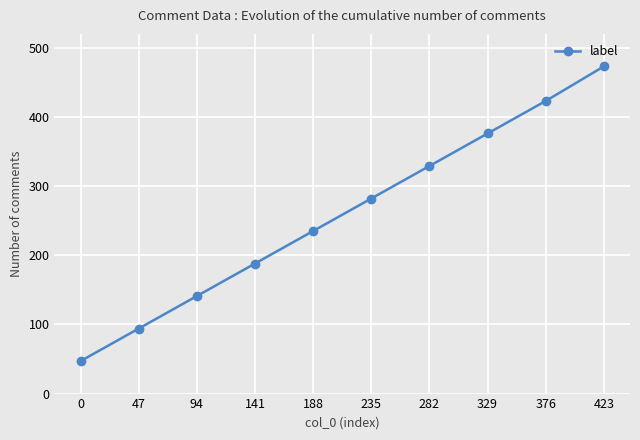

What is the difference between the maximum and minimum values?

426